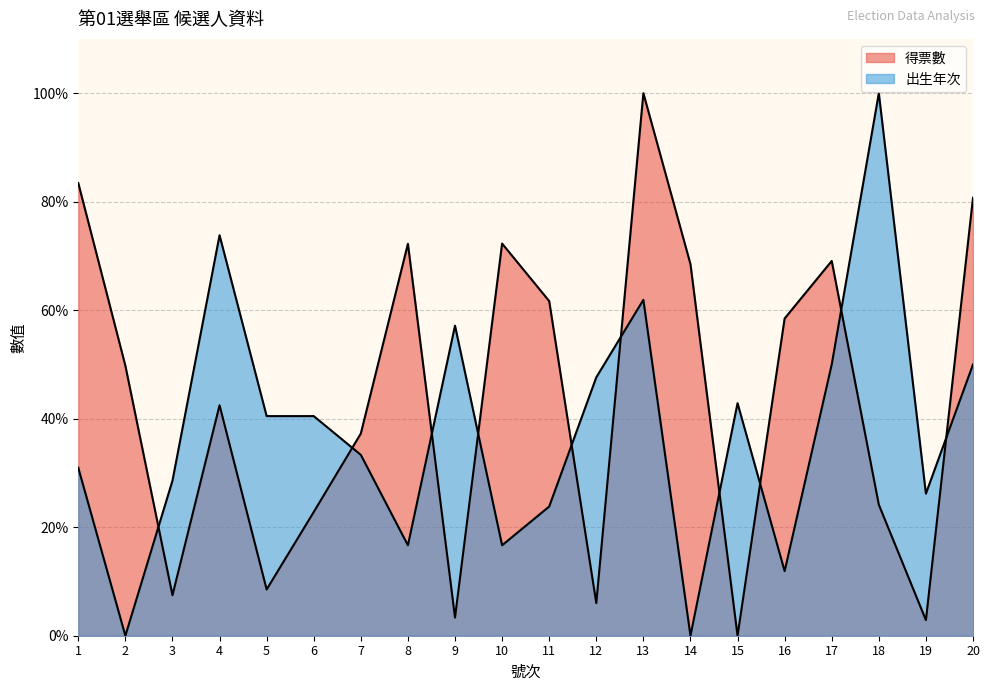

At 2, list the series in order from smallest to largest.

出生年次, 得票數